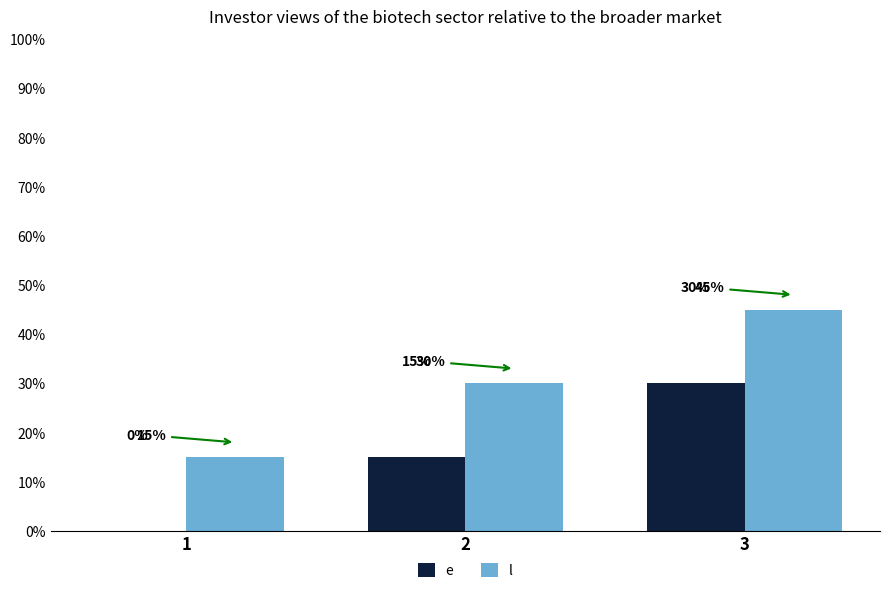

The value of e at 1 is 16. True or false?

False